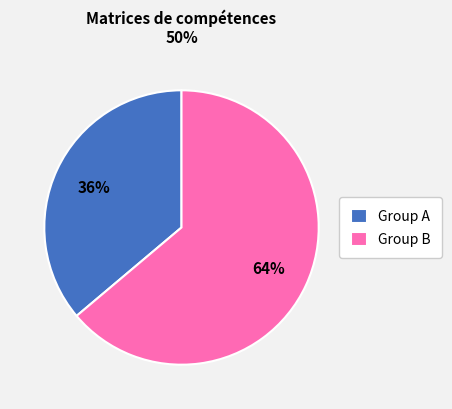

Does any single category account for the majority?

Yes